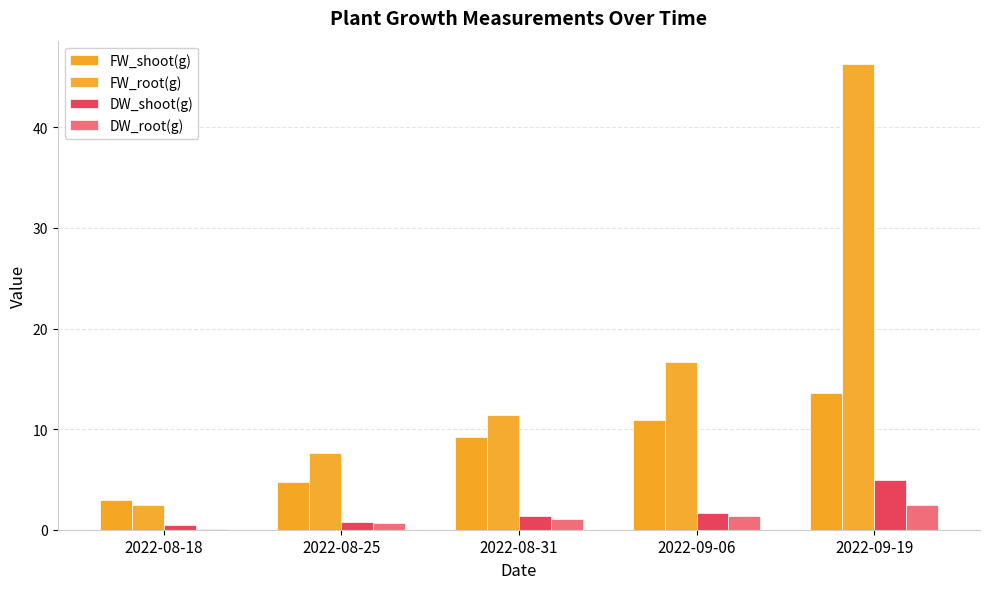

Reading left to right, what are all the values shown in this chart?

FW_shoot(g): 2.9	4.7	9.2	10.9	13.6
FW_root(g): 2.4	7.6	11.4	16.6	46.3
DW_shoot(g): 0.4	0.8	1.3	1.6	4.9
DW_root(g): 0.1	0.7	1.1	1.4	2.5